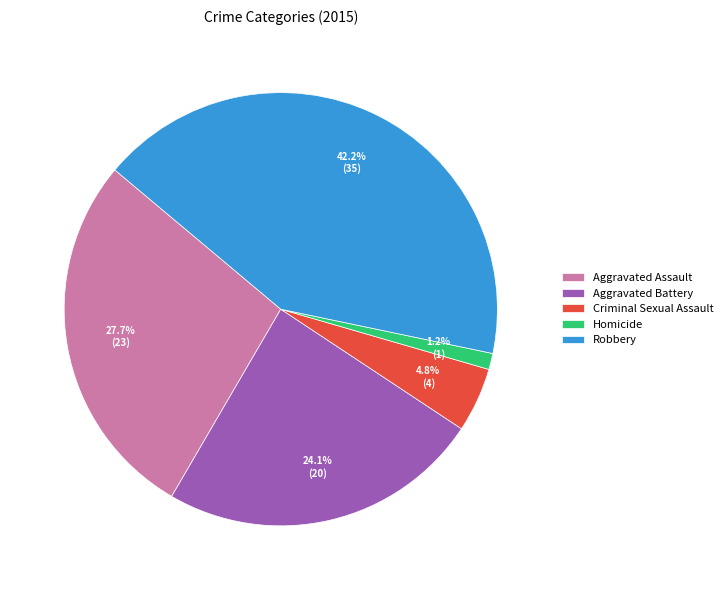

Which has a higher value, Homicide or Robbery?

Robbery